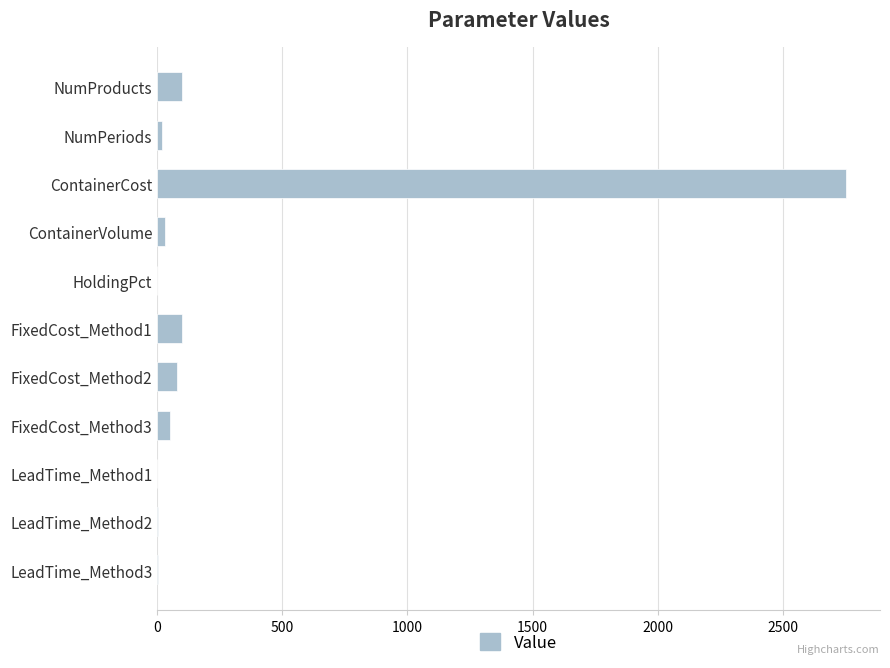

True or false: the data shows 3862.4 at ContainerCost.

False